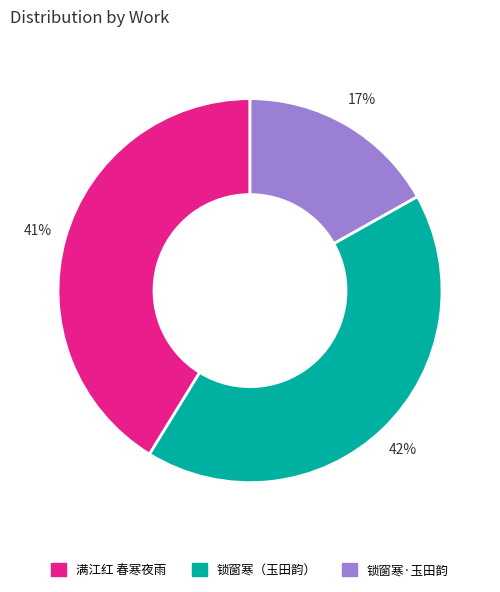

Is there any slice that represents more than half of the pie?

No